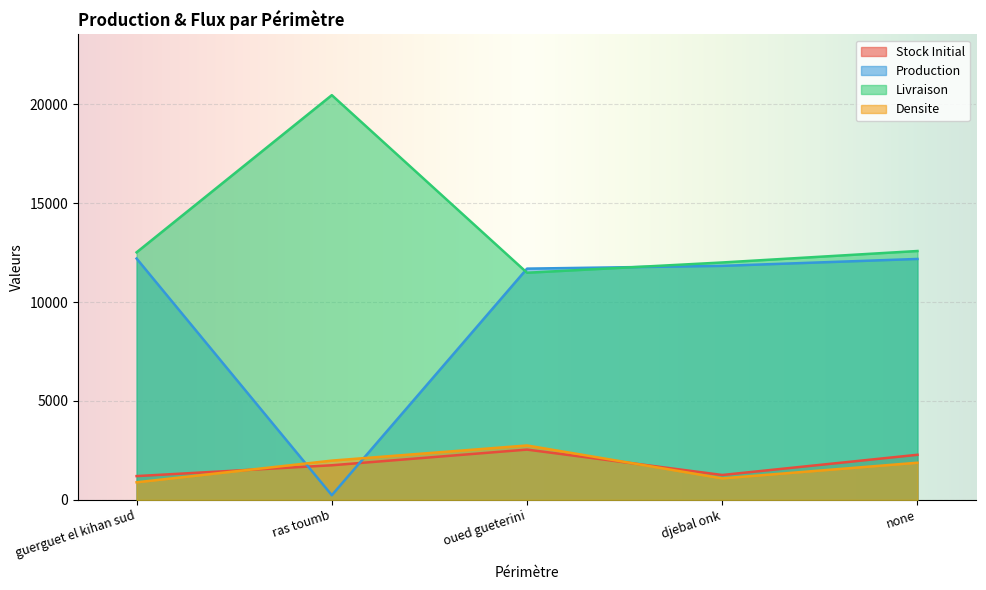

How many series are shown in this chart?

4